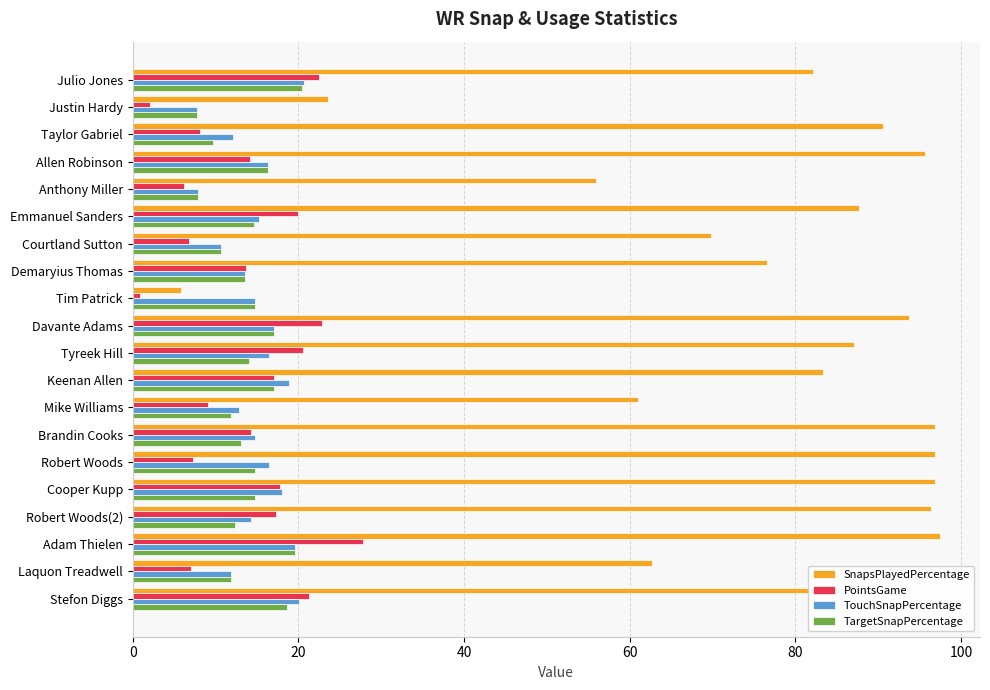

Is it true that TouchSnapPercentage equals 18.9 at Keenan Allen?

True